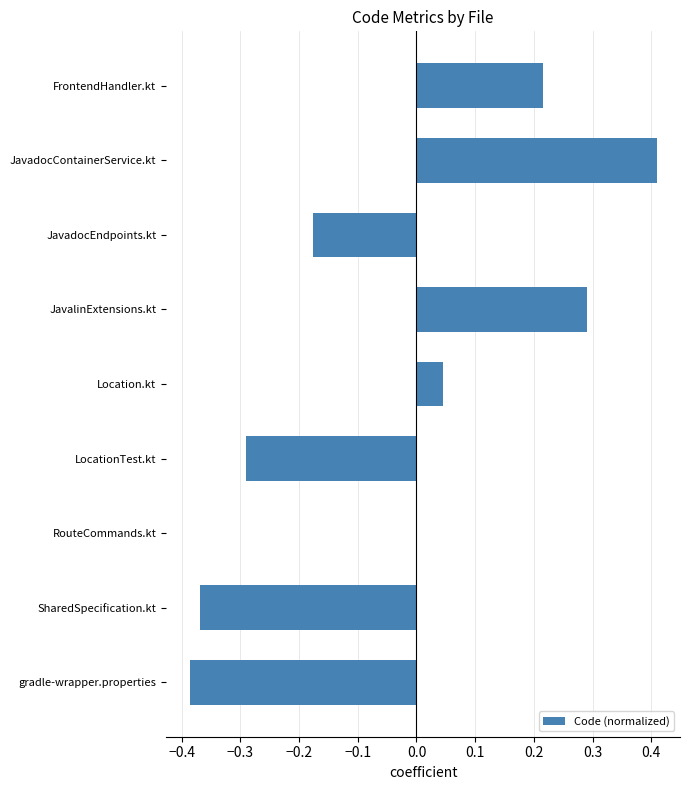

What is the change in value from gradle-wrapper.properties to JavadocEndpoints.kt?

+0.2